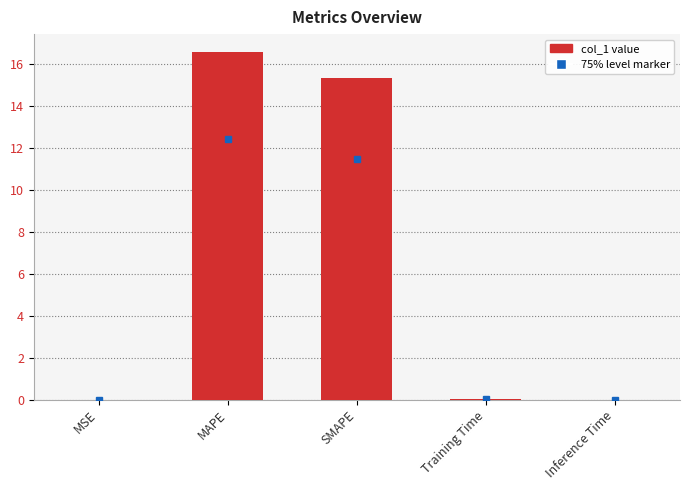

Which category has the highest value across all series?

MAPE